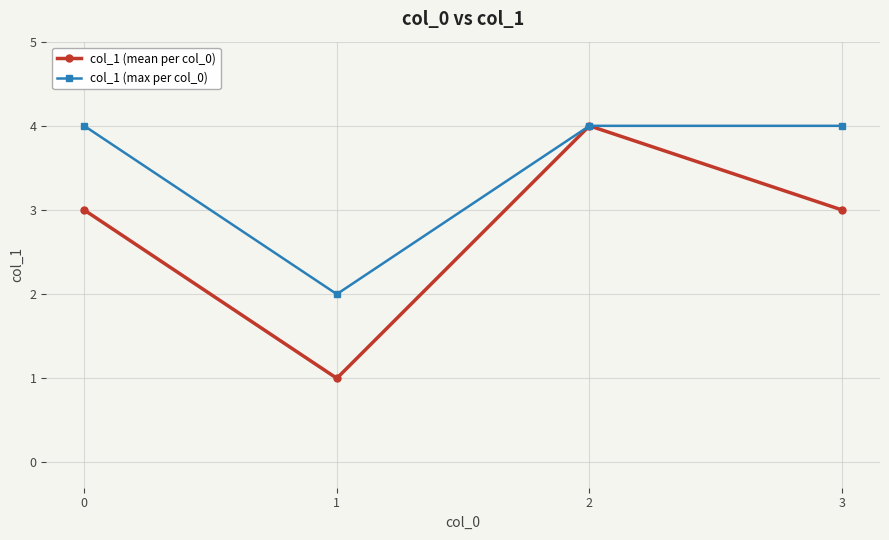

True or false: col_1 (mean per col_0) has a value of 1 at 1.

True